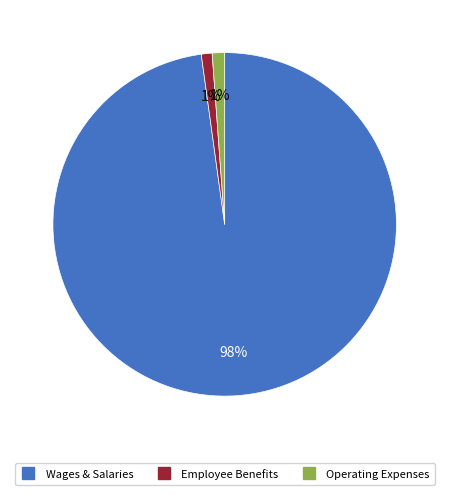

Does any single category account for the majority?

Yes